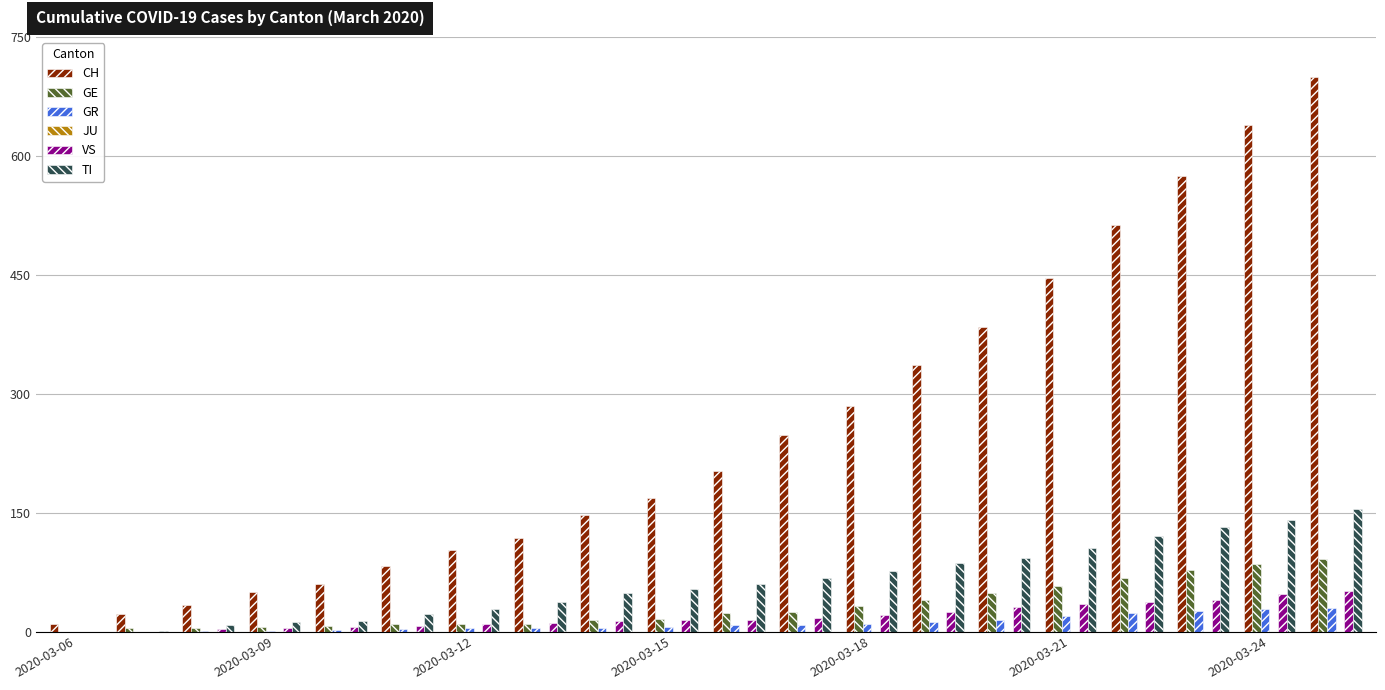

Which series has the largest total across all categories?

CH